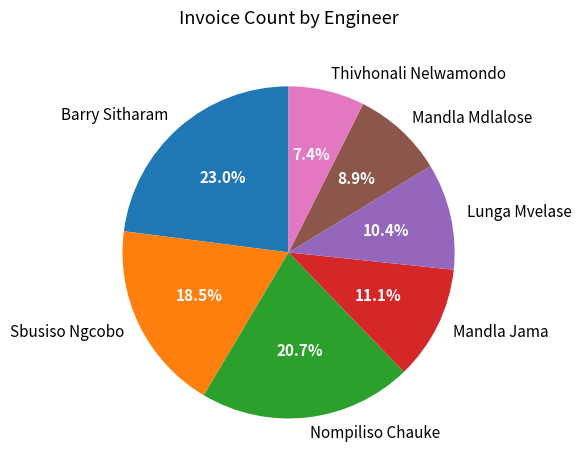

To the nearest percent, what is the difference between the Mandla Jama and Lunga Mvelase slice percentages?

1%